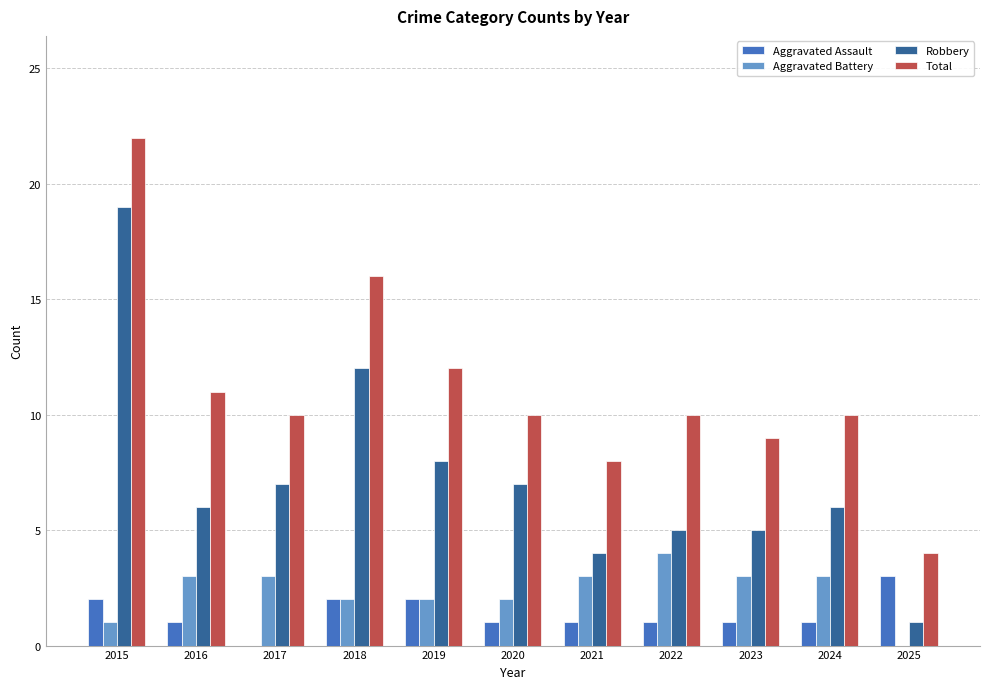

How many series are shown in this chart?

4